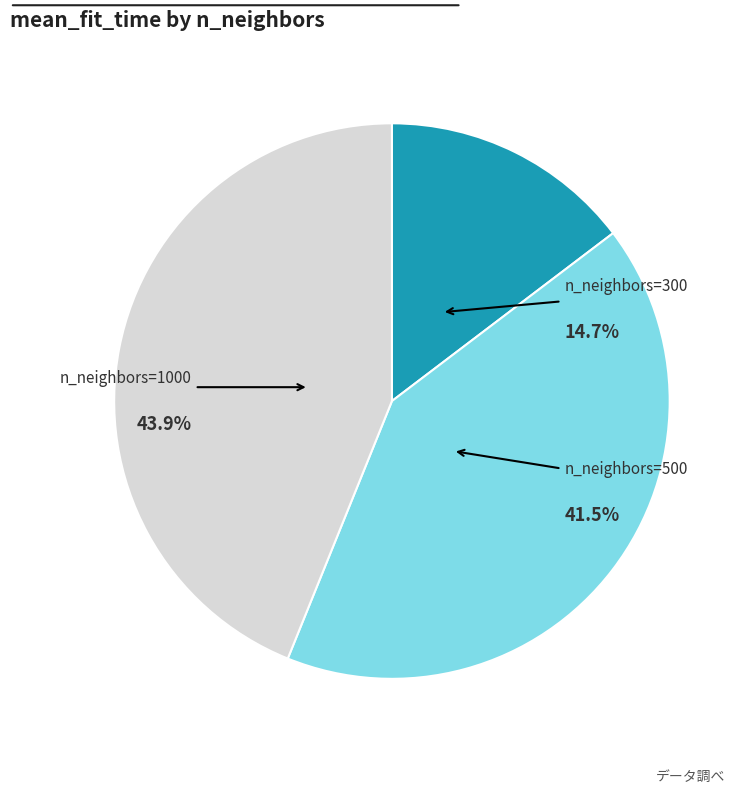

What percentage is NOT represented by n_neighbors=500?

58.5%